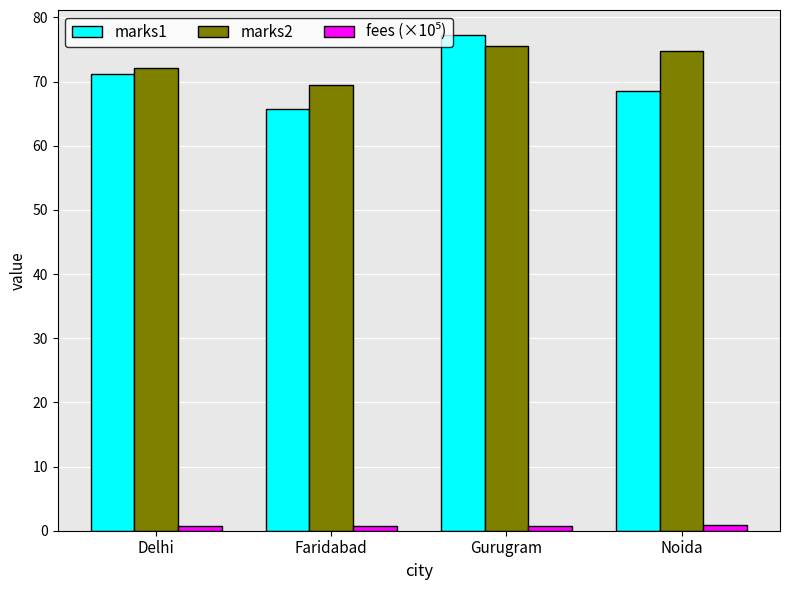

At which label is marks2 closest to 72?

Delhi